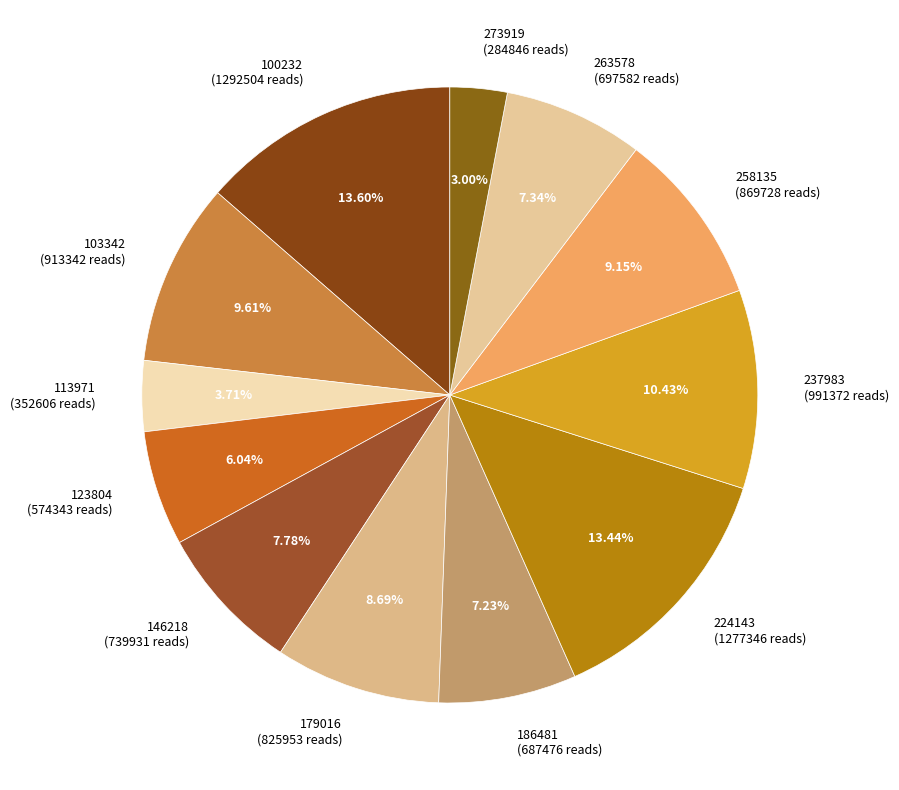

To the nearest percent, what percentage of the pie is 179016?

9%